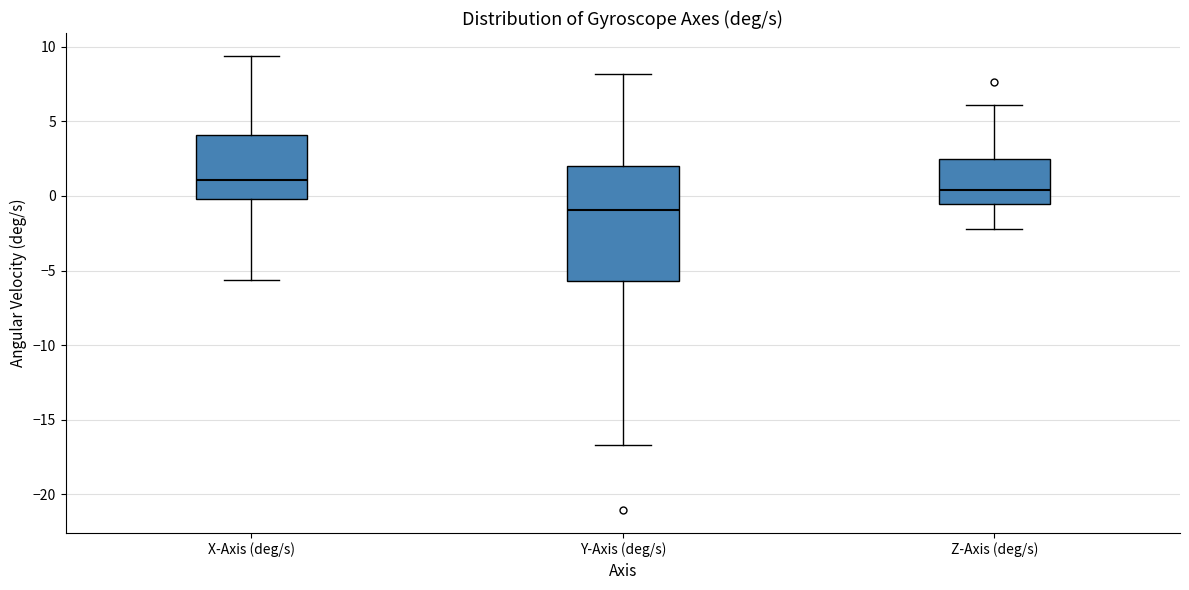

Reading left to right, transcribe this box plot: for each box, give where its median line is, the range the box spans, and where its two whiskers end, as read against the y-axis. The values are not printed on the chart, so give them approximately, as read against the axis.

X-Axis (deg/s): median 1.0, box 0.0 to 4.0, whiskers -5.5 to 9.5
Y-Axis (deg/s): median -1.0, box -5.5 to 2.0, whiskers -16.5 to 8.0
Z-Axis (deg/s): median 0.5, box -0.5 to 2.5, whiskers -2.0 to 6.0